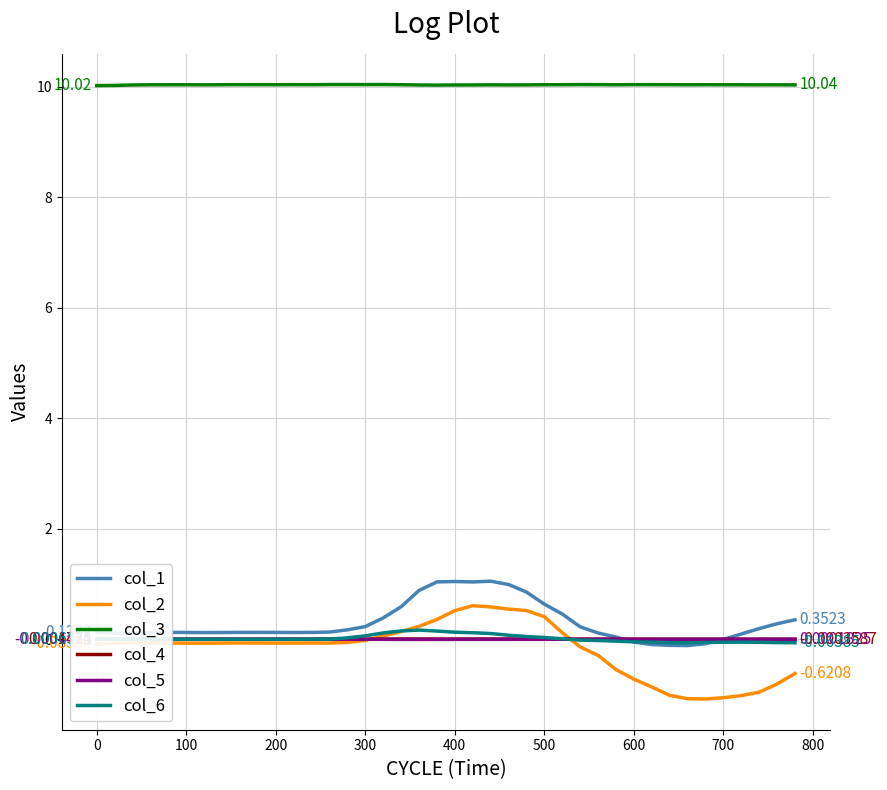

True or false: col_3 and col_1 intersect in this chart.

False